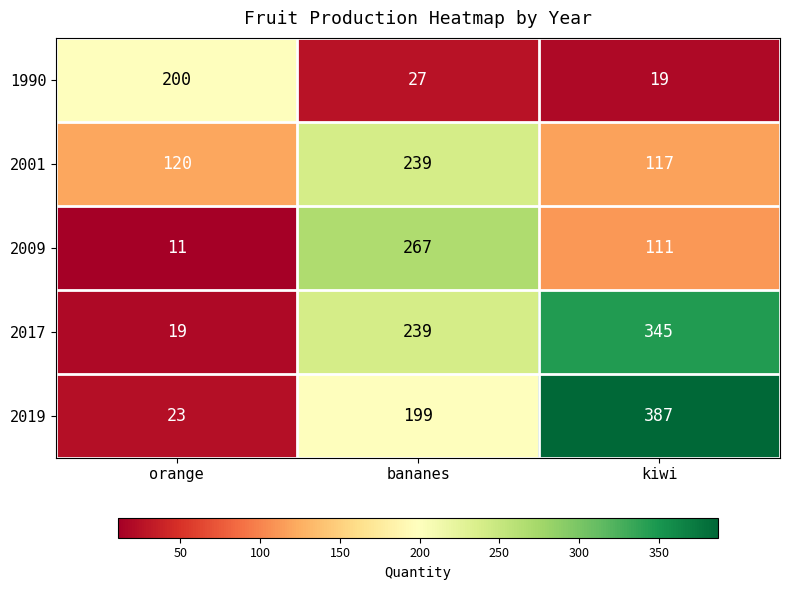

What is the sum of all 2017 values?

603